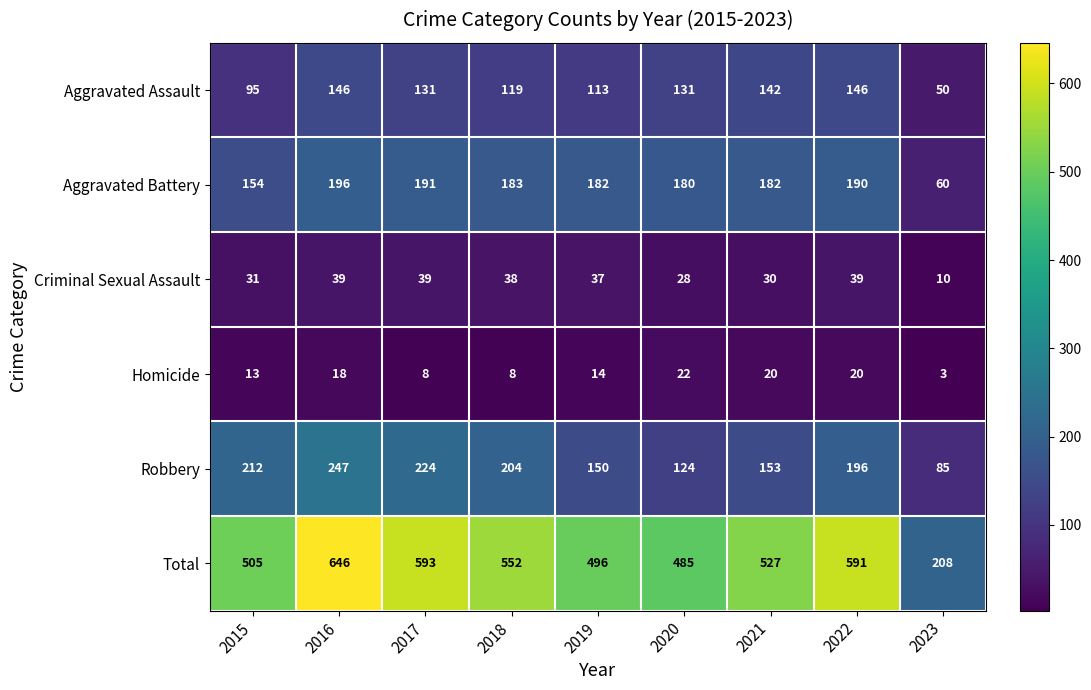

Where is Criminal Sexual Assault nearest to the value 24?

2020